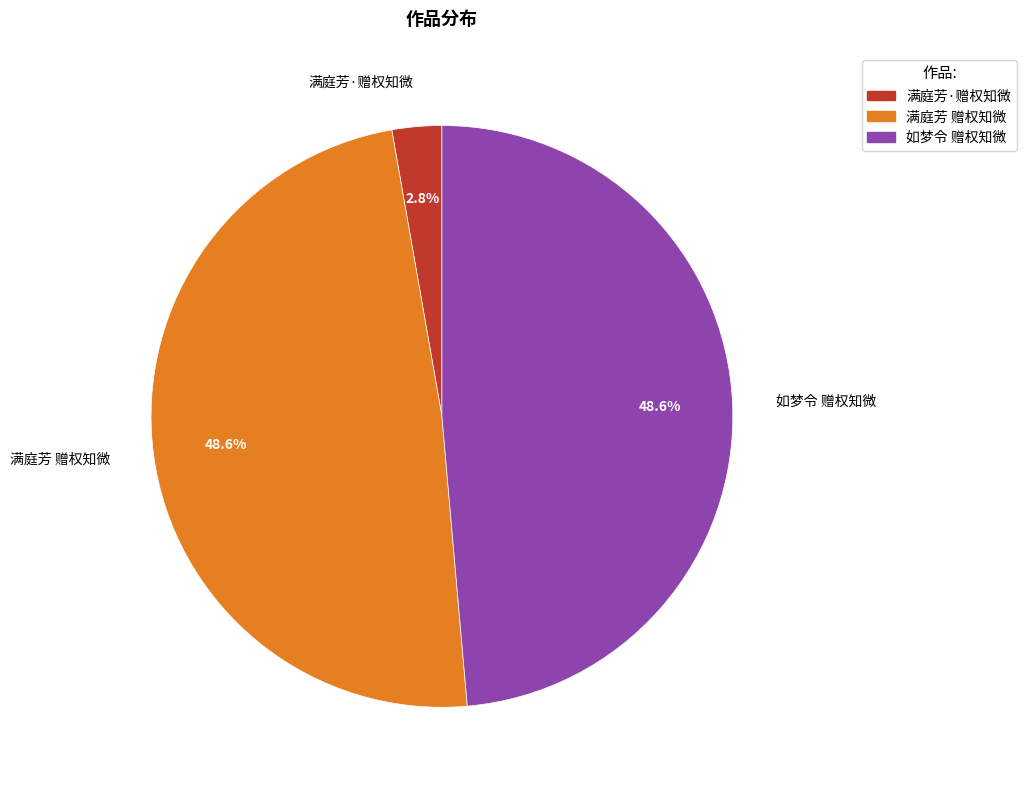

Which category has the smallest portion of the pie?

满庭芳·赠权知微